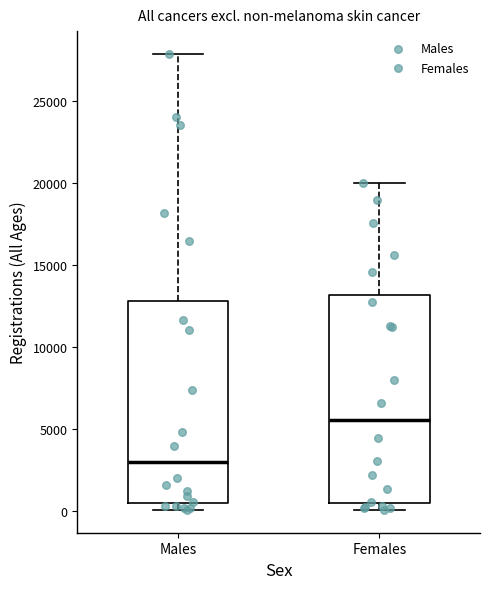

Reading left to right, transcribe this box plot: for each box, give where its median line is, the range the box spans, and where its two whiskers end, as read against the y-axis. The values are not printed on the chart, so give them approximately, as read against the axis.

Males: median 3000, box 500 to 13000, whiskers 0 to 28000
Females: median 5500, box 500 to 13000, whiskers 0 to 20000